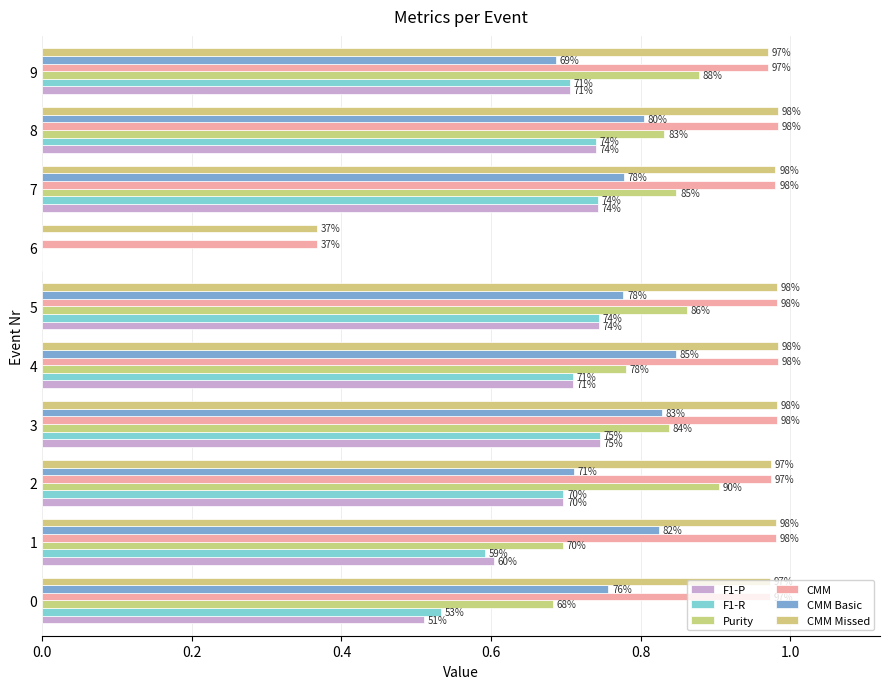

How many bars are there in each group?

6